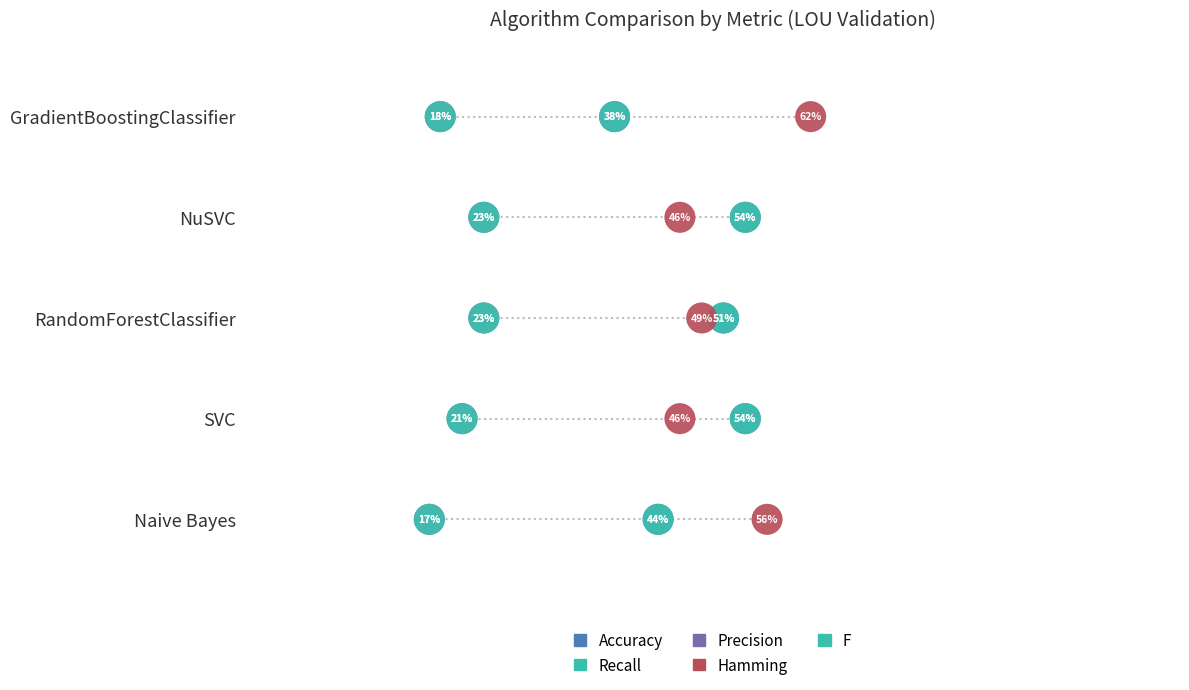

Which series reaches the maximum Y coordinate?

Accuracy